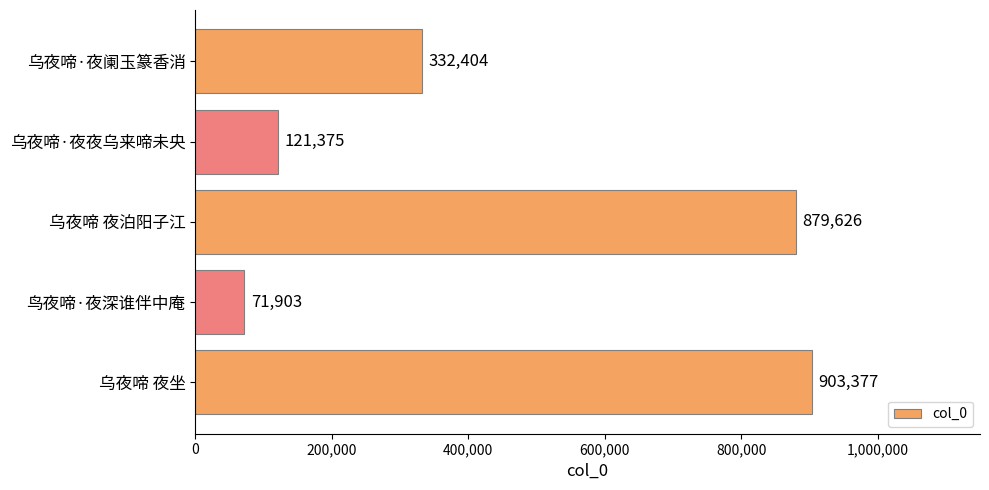

Reading bottom to top, extract all data points from this chart.

903377	71903	879626	121375	332404